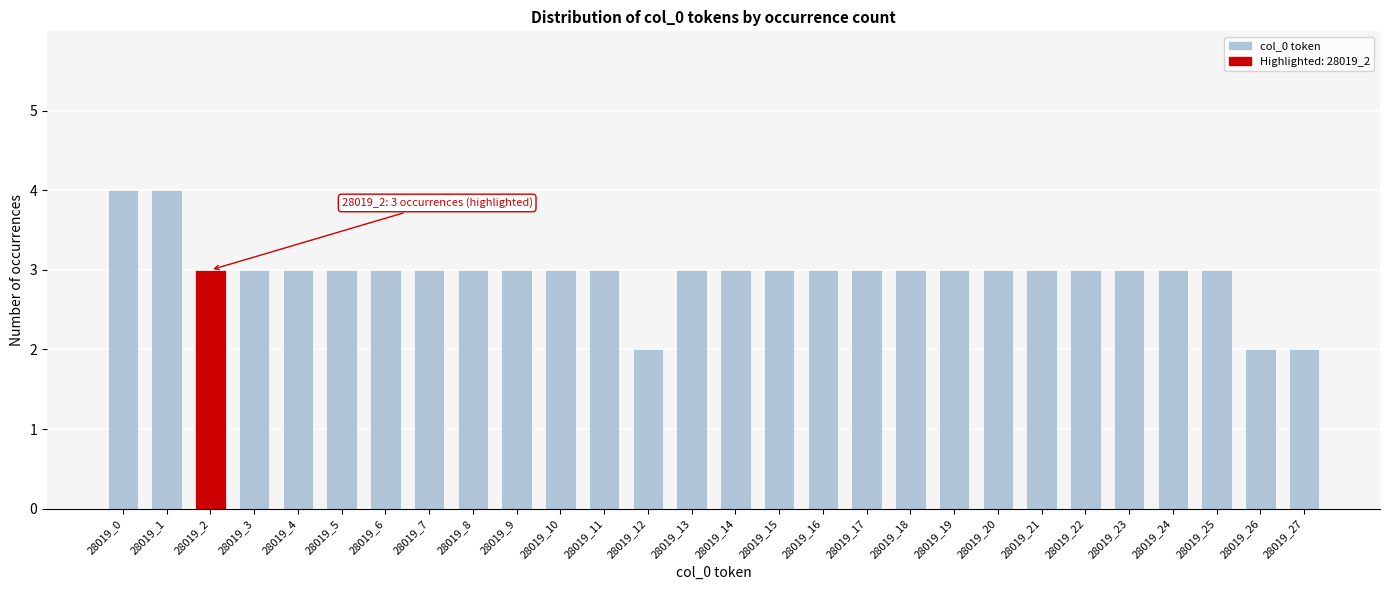

Reading left to right, transcribe all the data shown in this chart.

28019_0=4	28019_1=4	28019_2=3	28019_3=3	28019_4=3	28019_5=3	28019_6=3	28019_7=3	28019_8=3	28019_9=3	28019_10=3	28019_11=3	28019_12=2	28019_13=3	28019_14=3	28019_15=3	28019_16=3	28019_17=3	28019_18=3	28019_19=3	28019_20=3	28019_21=3	28019_22=3	28019_23=3	28019_24=3	28019_25=3	28019_26=2	28019_27=2